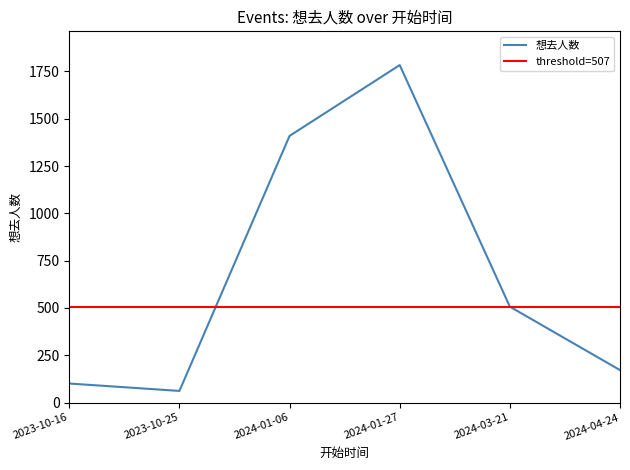

What is the label of the 6th point from the right?

2023-10-16